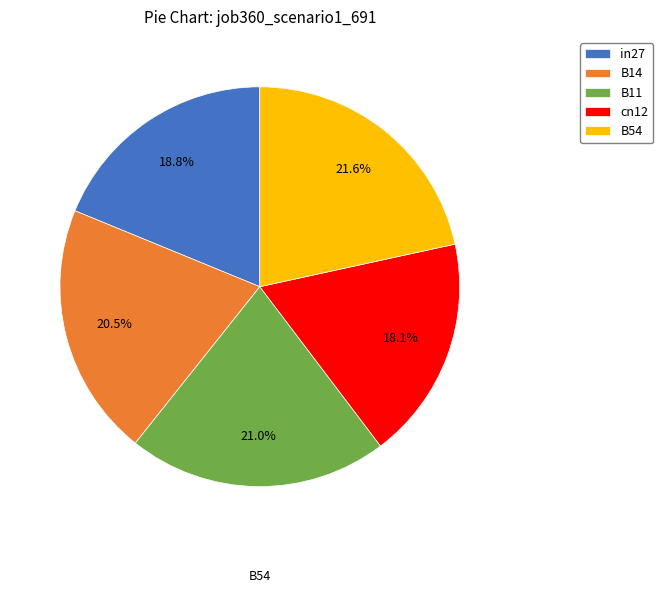

To the nearest percent, what is the average slice percentage?

20%